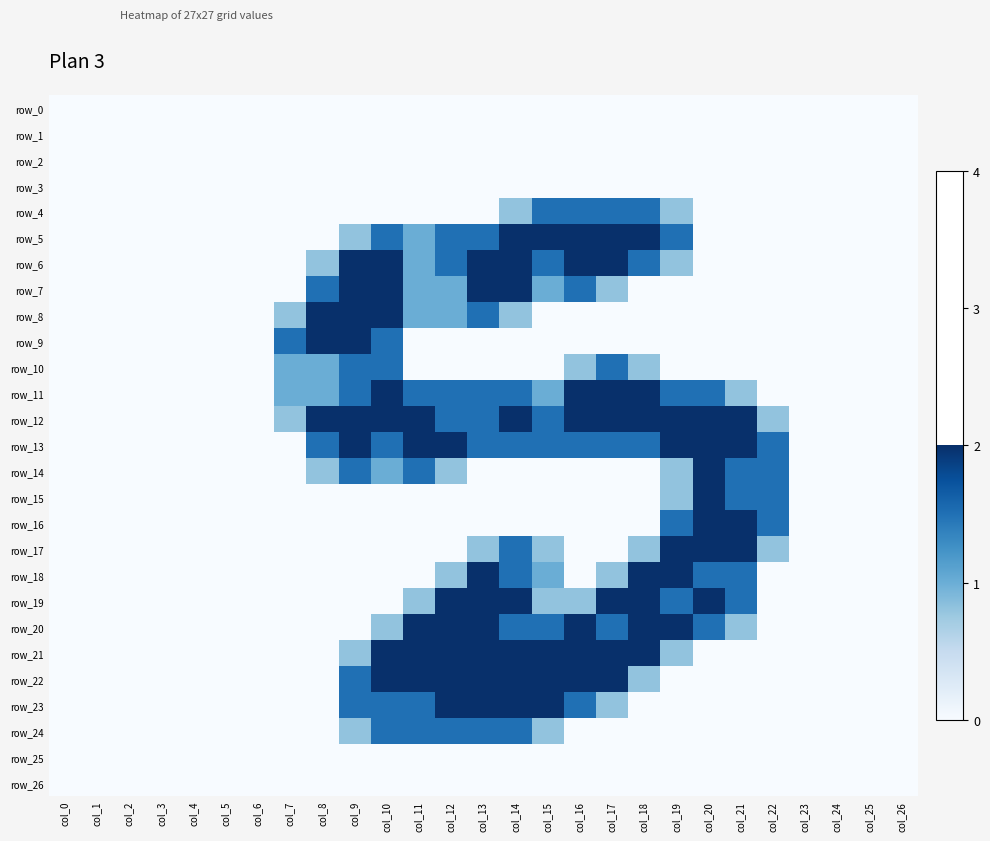

The row_12 series shows 2.0 at col_16. True or false?

True